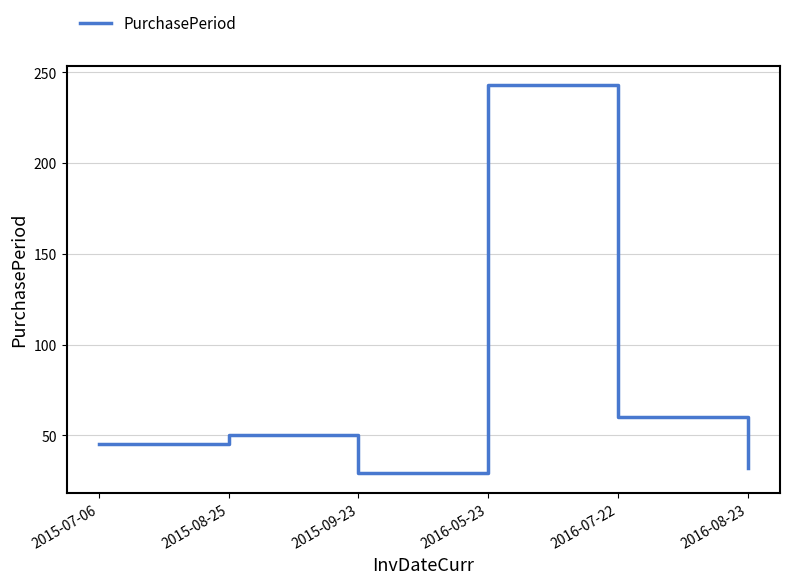

True or false: the data shows 53 at 2016-08-23.

False